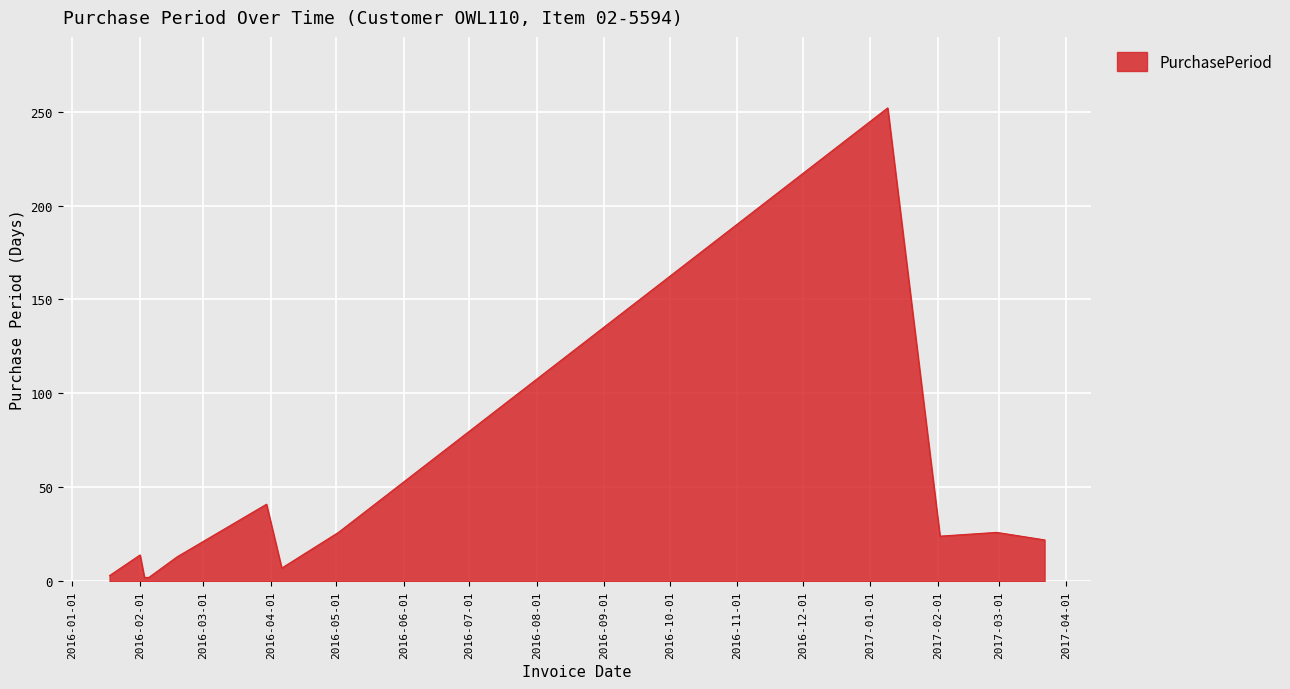

What is the difference between the maximum and minimum values?

250